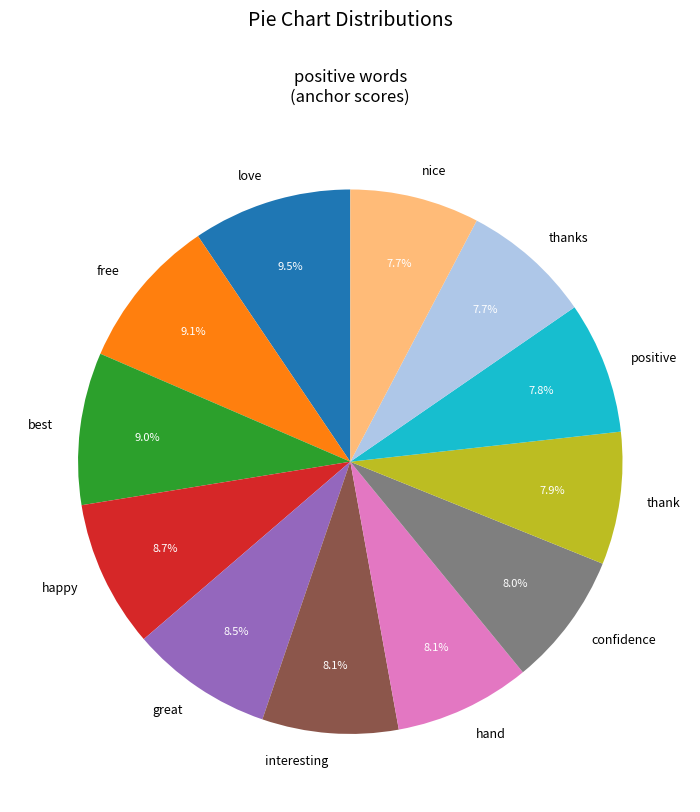

Count the number of slices in the pie.

12